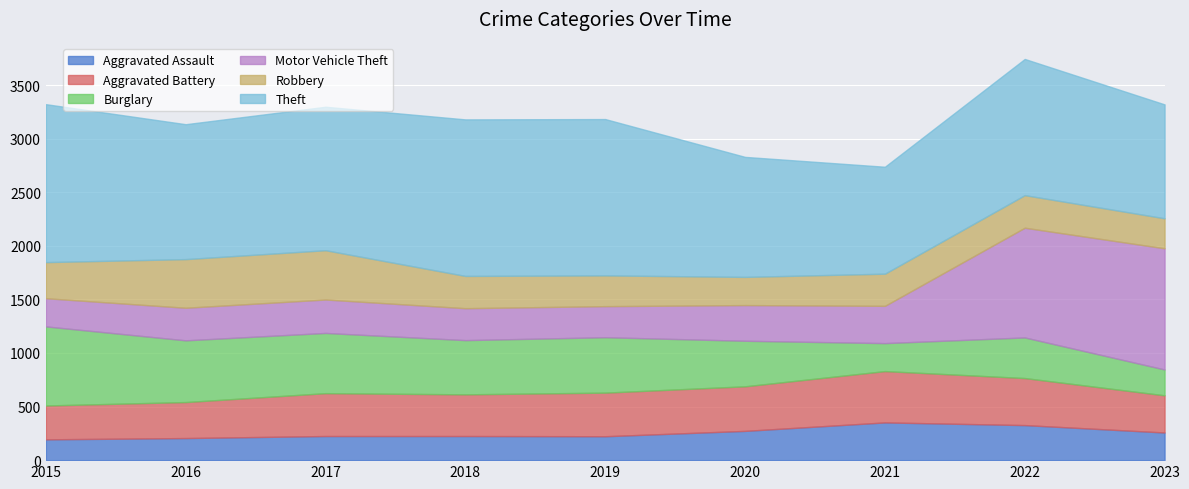

True or false: Burglary and Robbery intersect in this chart.

True